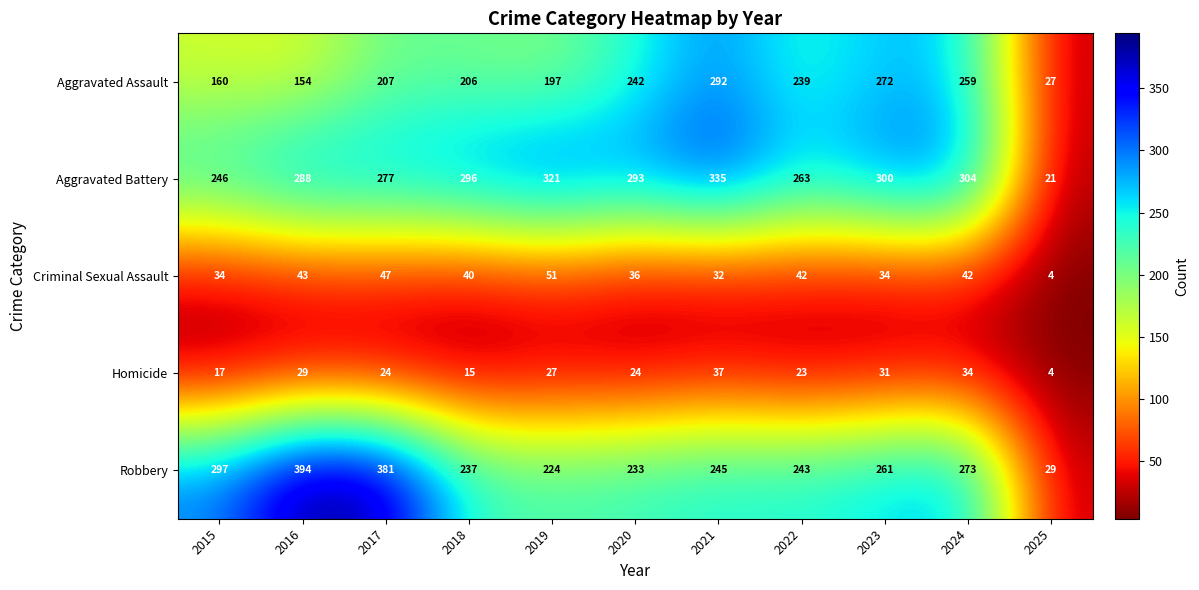

Rank the series by their maximum value, from highest to lowest.

Robbery, Aggravated Battery, Aggravated Assault, Criminal Sexual Assault, Homicide